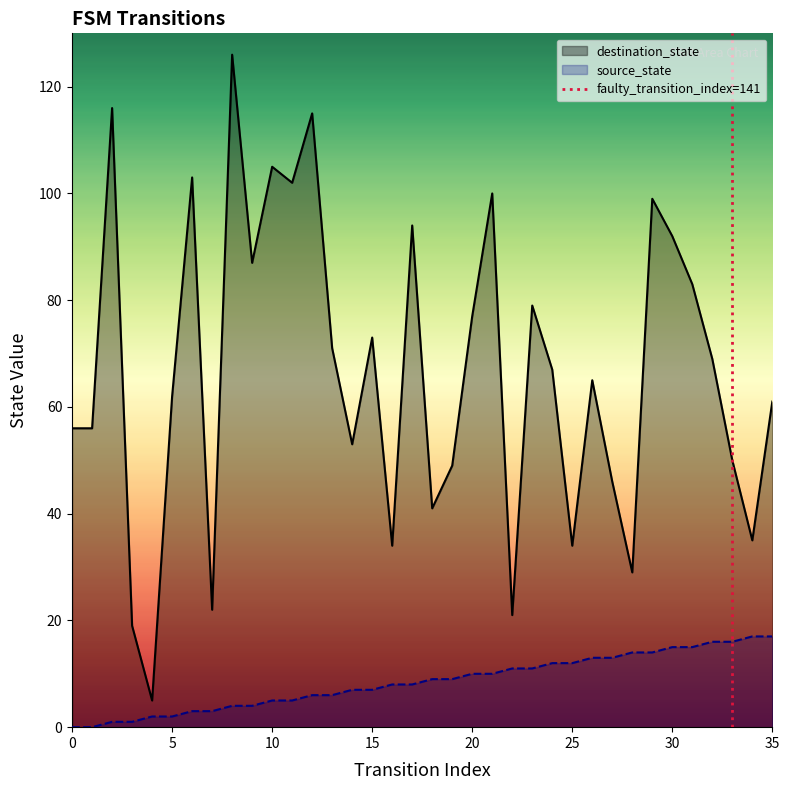

Reading right to left, what are all the values shown in this chart?

source_state: 17	17	16	16	15	15	14	14	13	13	12	12	11	11	10	10	9	9	8	8	7	7	6	6	5	5	4	4	3	3	2	2	1	1	0	0
destination_state: 61	35	50	69	83	92	99	29	46	65	34	67	79	21	100	77	49	41	94	34	73	53	71	115	102	105	87	126	22	103	62	5	19	116	56	56